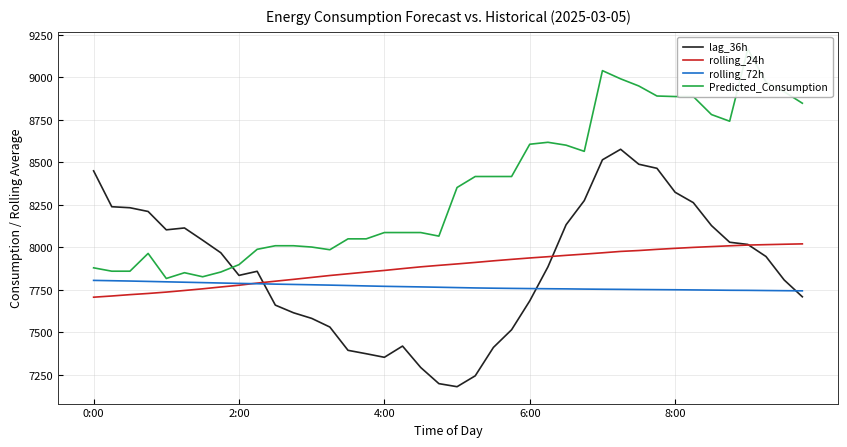

At how many categories does at least one series exceed 8328?

21